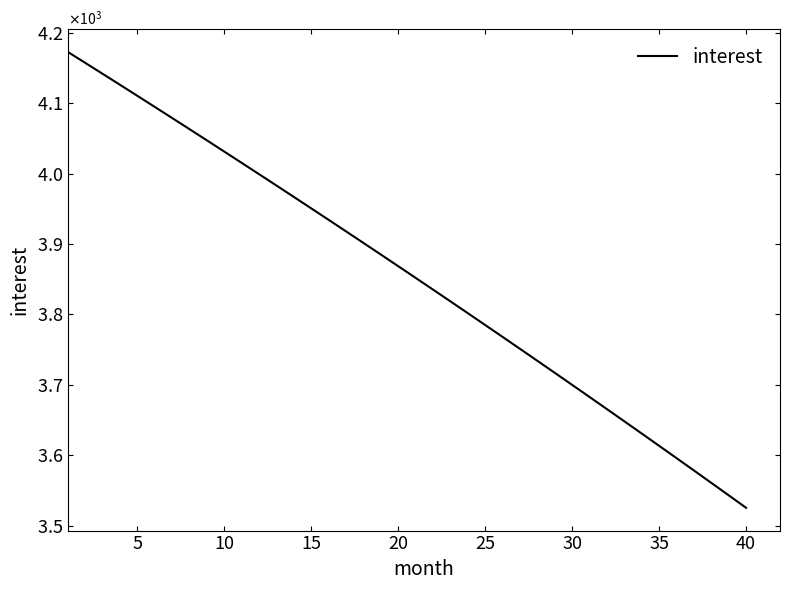

What is the average value?

3856.4